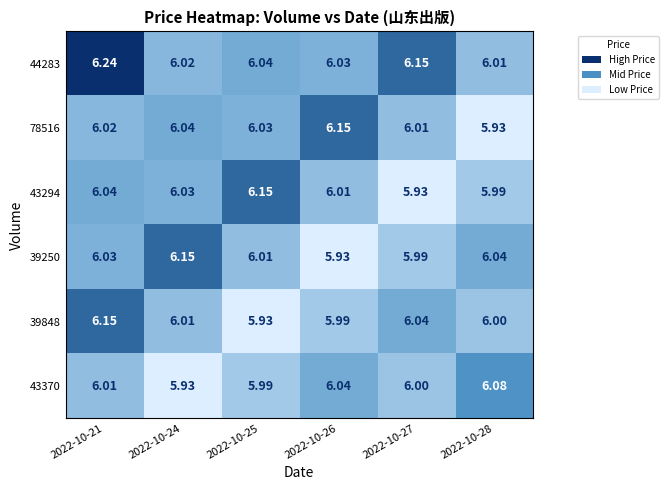

Is the value of 39848 at 2022-10-26 greater than the value of 43370 at 2022-10-24?

Yes